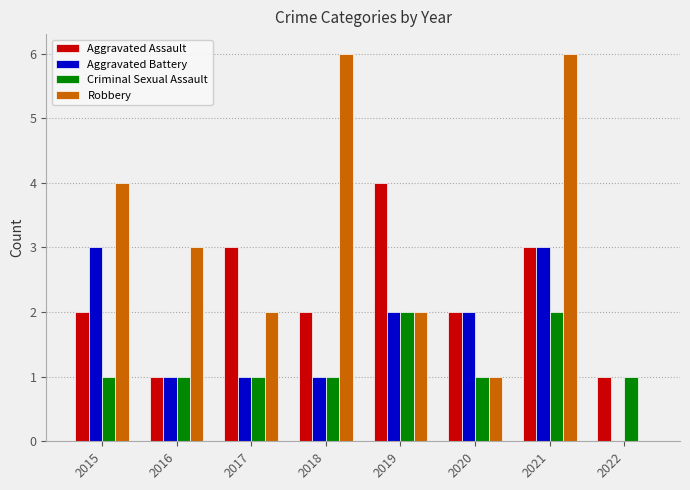

What is the maximum value shown in the chart?

6